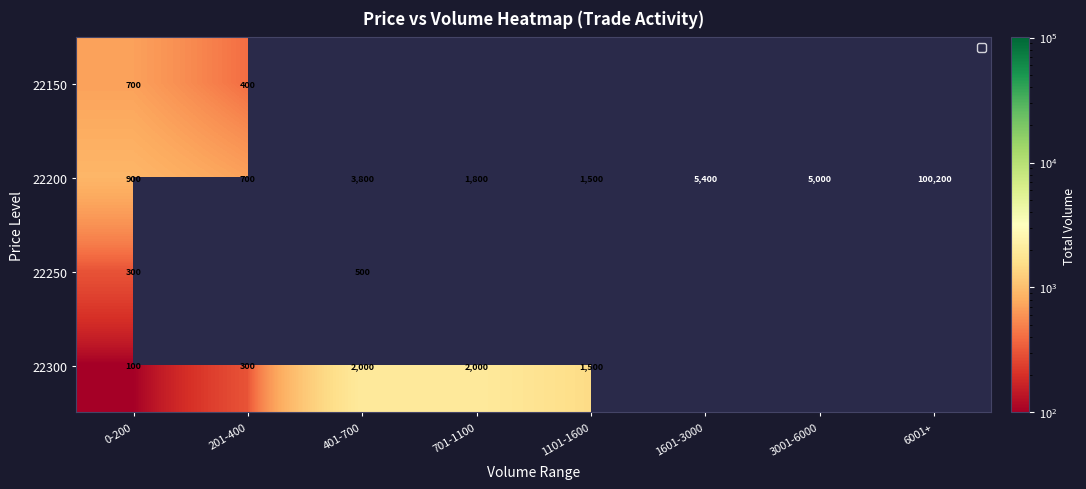

How many values in the 22200 series are below 3800?

4